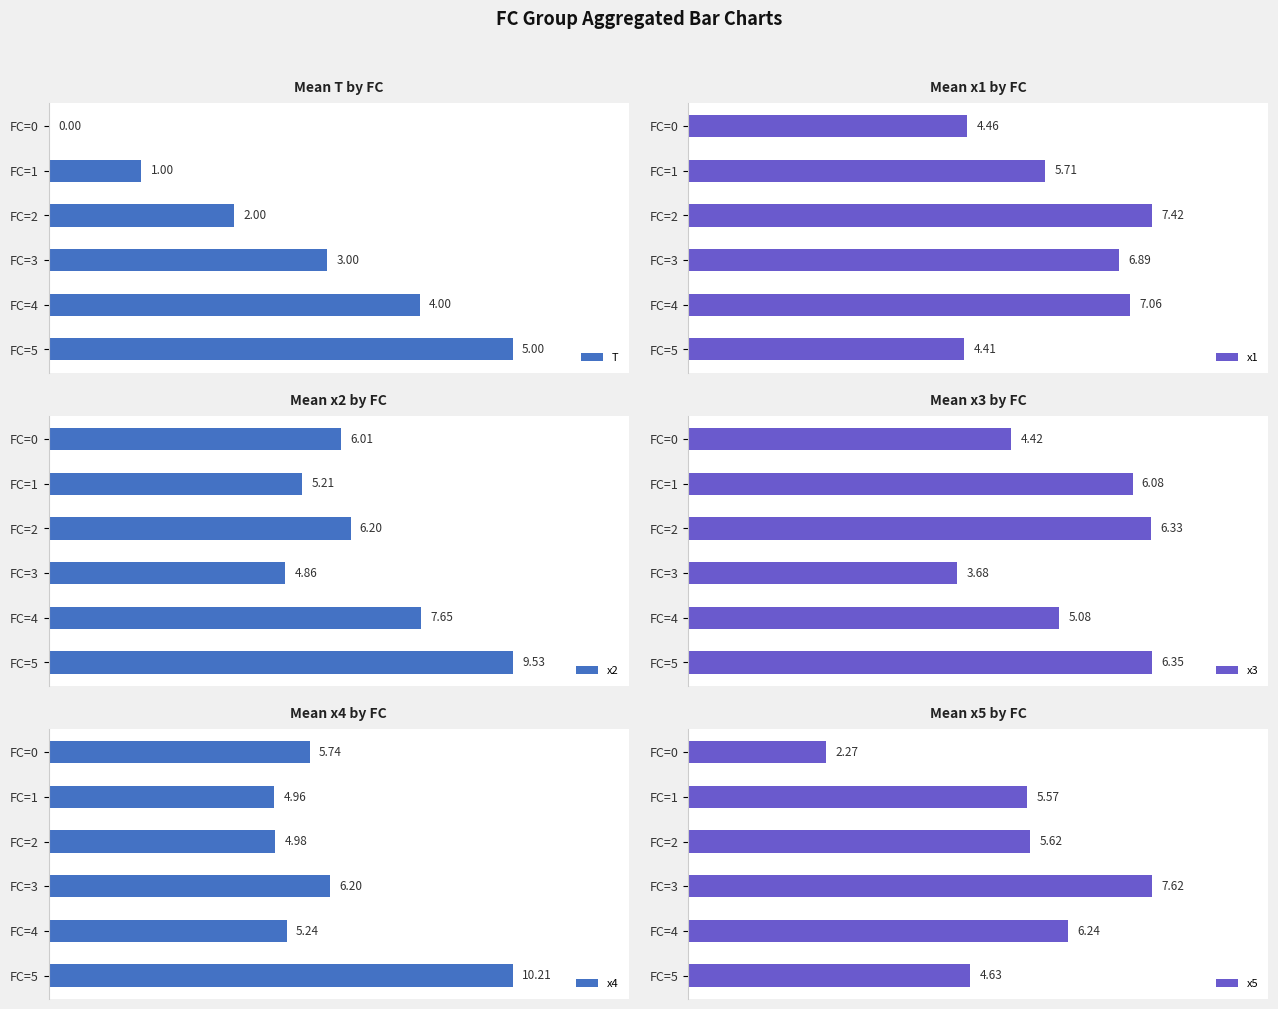

How many values in the x5 series are below 5?

2